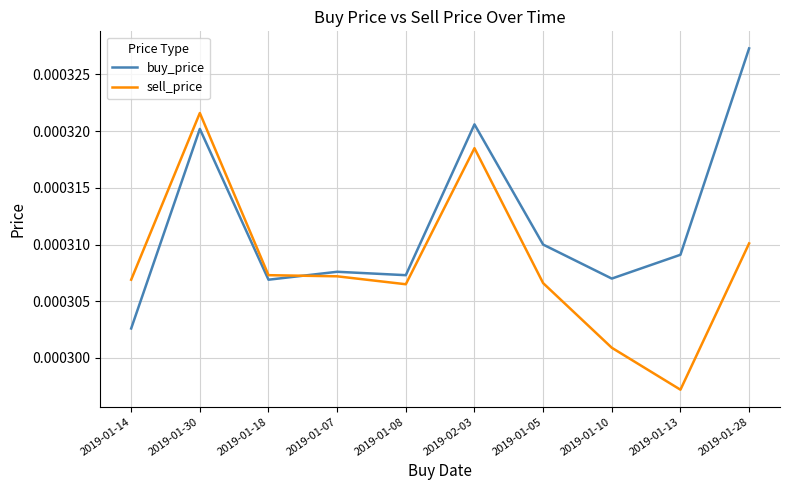

How many interior local peaks does the buy_price series have?

3